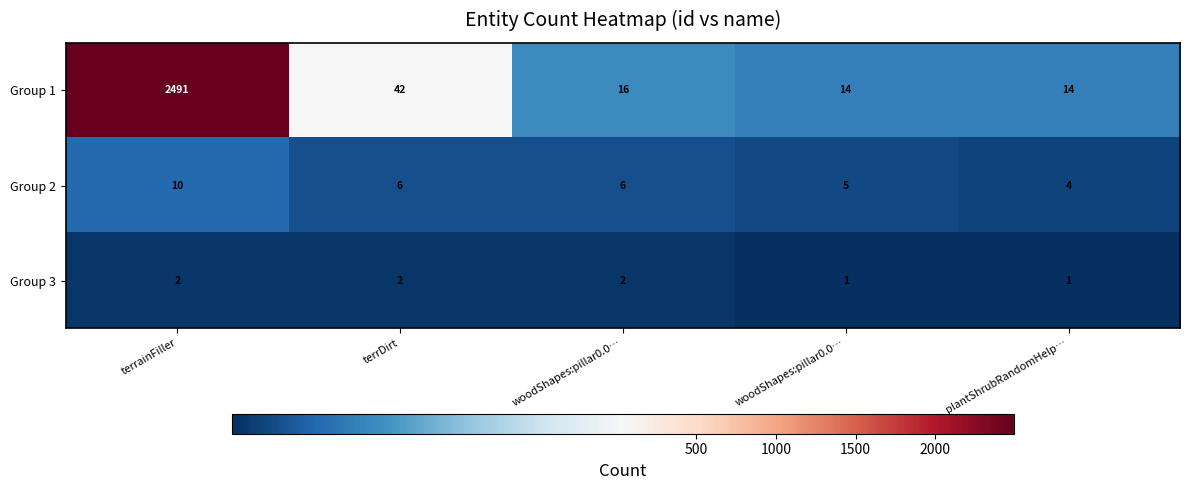

Count the number of data series in this chart.

3